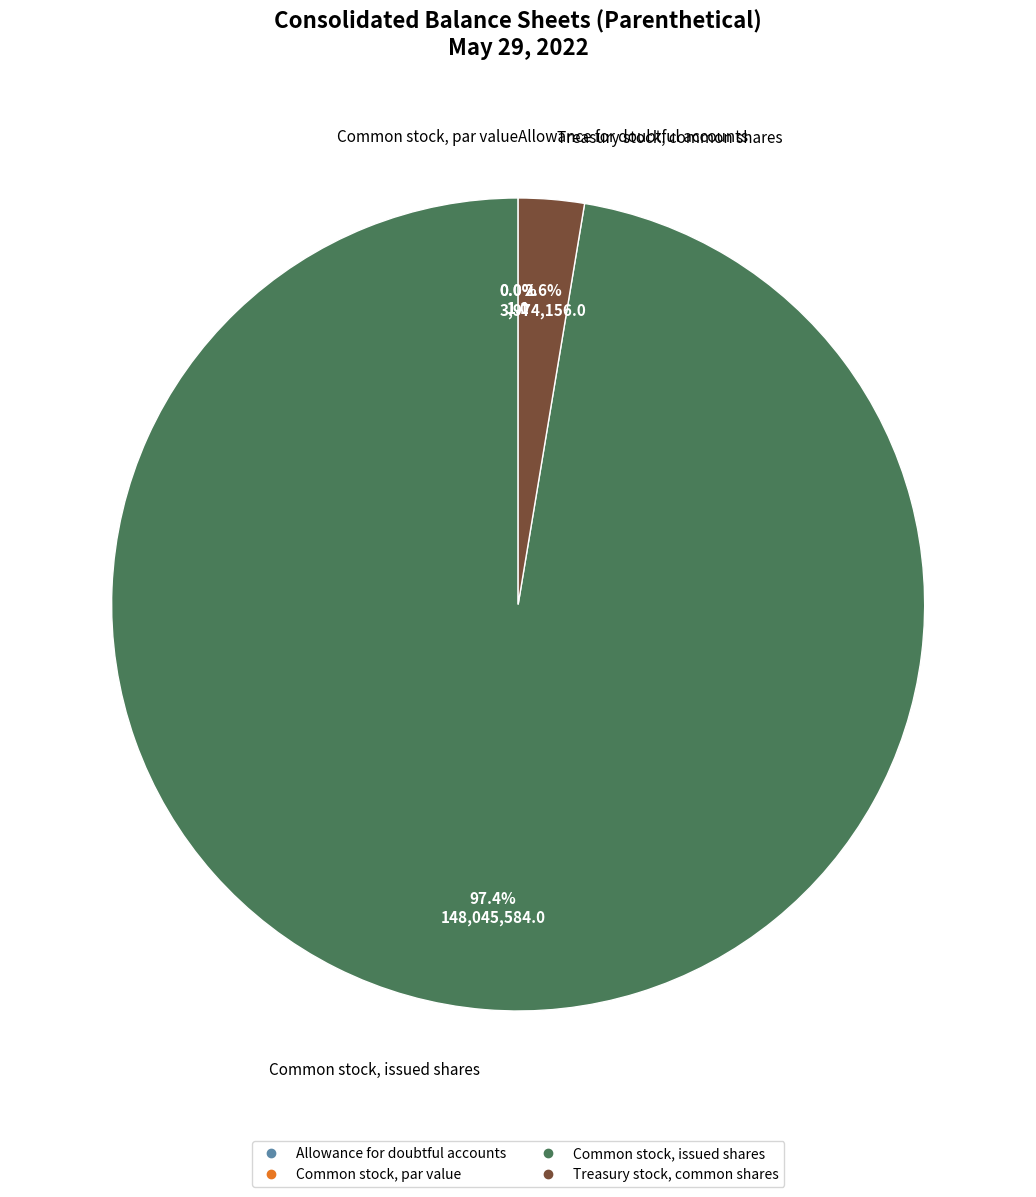

What is the change in value from Common stock, issued shares to Treasury stock, common shares?

-144071428.0